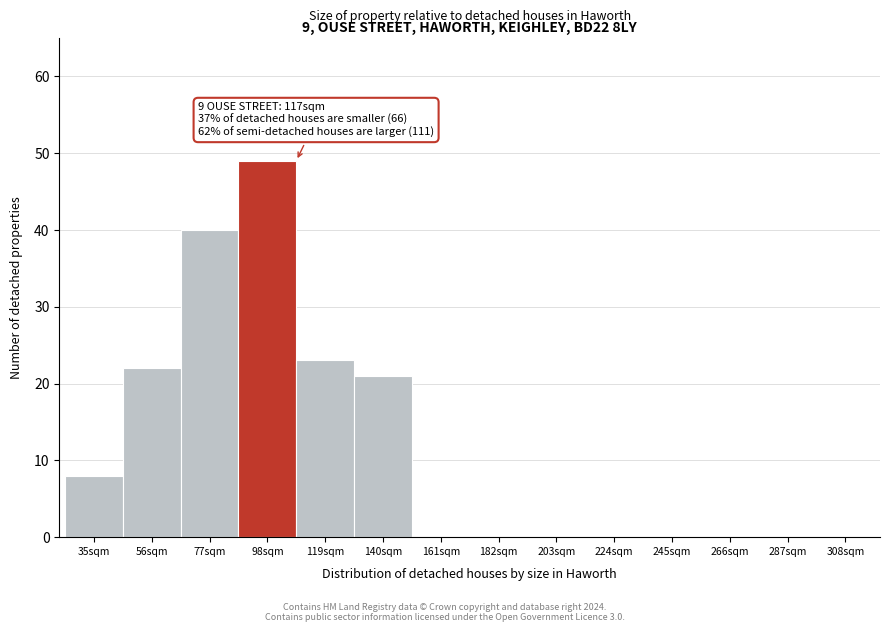

Reading left to right, what are all the values shown in this chart?

35sqm=8	56sqm=22	77sqm=40	98sqm=49	119sqm=23	140sqm=21	161sqm=0	182sqm=0	203sqm=0	224sqm=0	245sqm=0	266sqm=0	287sqm=0	308sqm=0